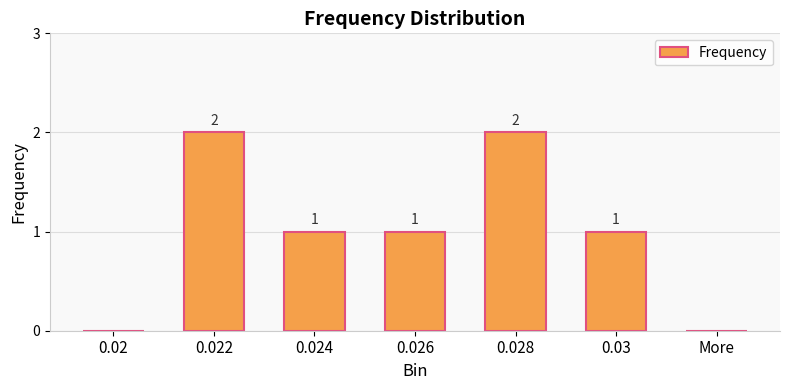

How many values are between 0 and 2?

7